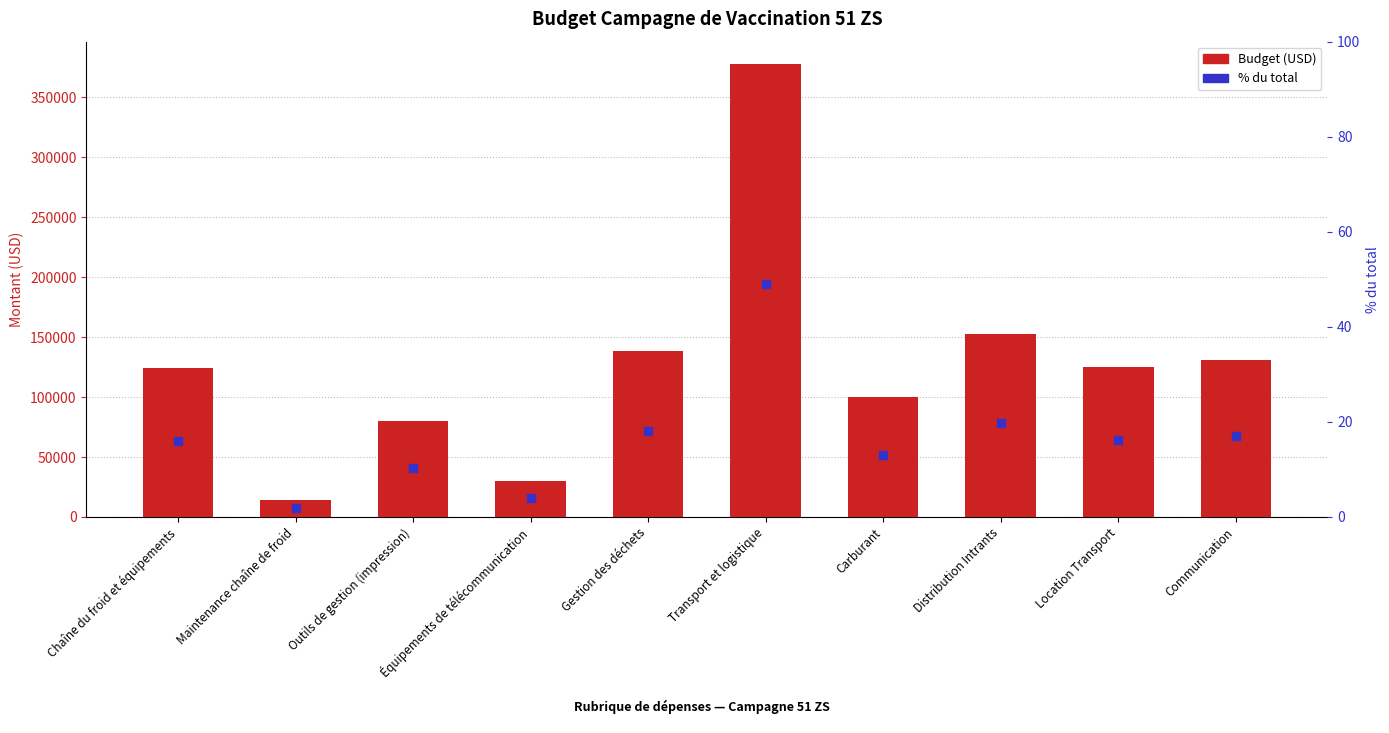

What are all the series names shown in the legend?

Budget (USD), % du total